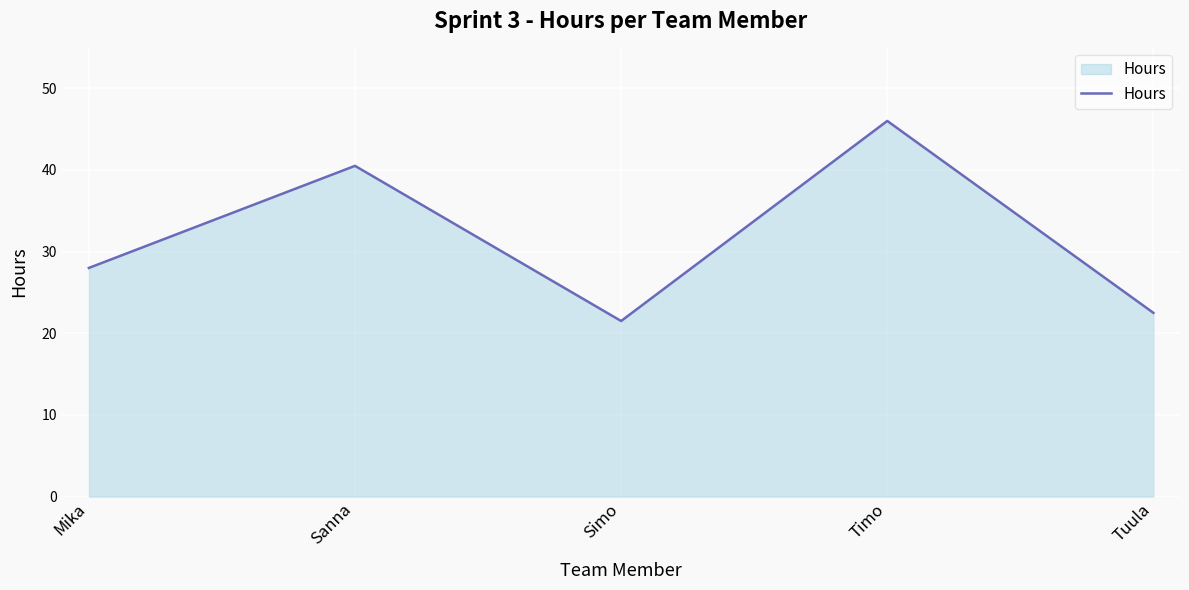

What is the difference between the values at Sanna and Tuula?

18.0